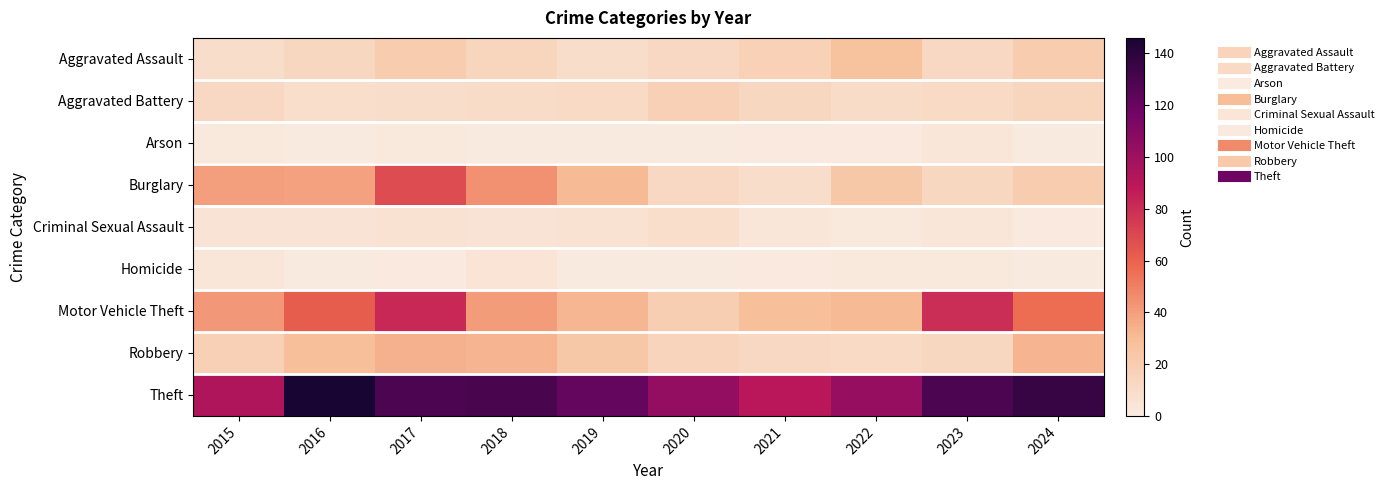

Rank the series at 2022 from highest to lowest value.

Theft, Motor Vehicle Theft, Aggravated Assault, Burglary, Robbery, Aggravated Battery, Criminal Sexual Assault, Homicide, Arson